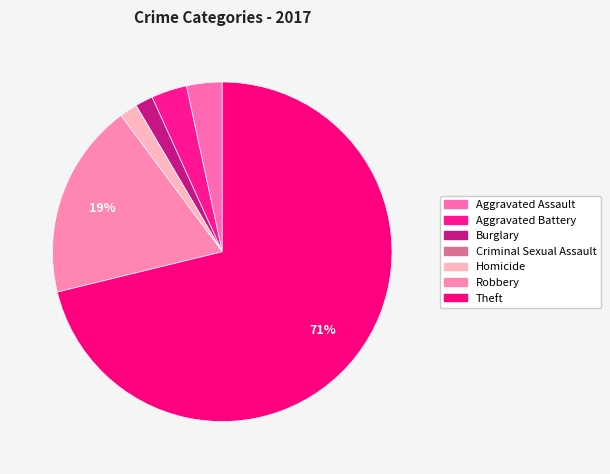

Rank the categories by value from highest to lowest.

Theft, Robbery, Aggravated Assault, Aggravated Battery, Burglary, Homicide, Criminal Sexual Assault